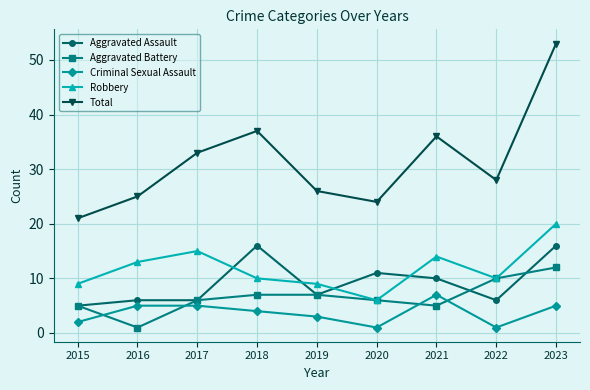

What is the minimum value shown in the chart?

1